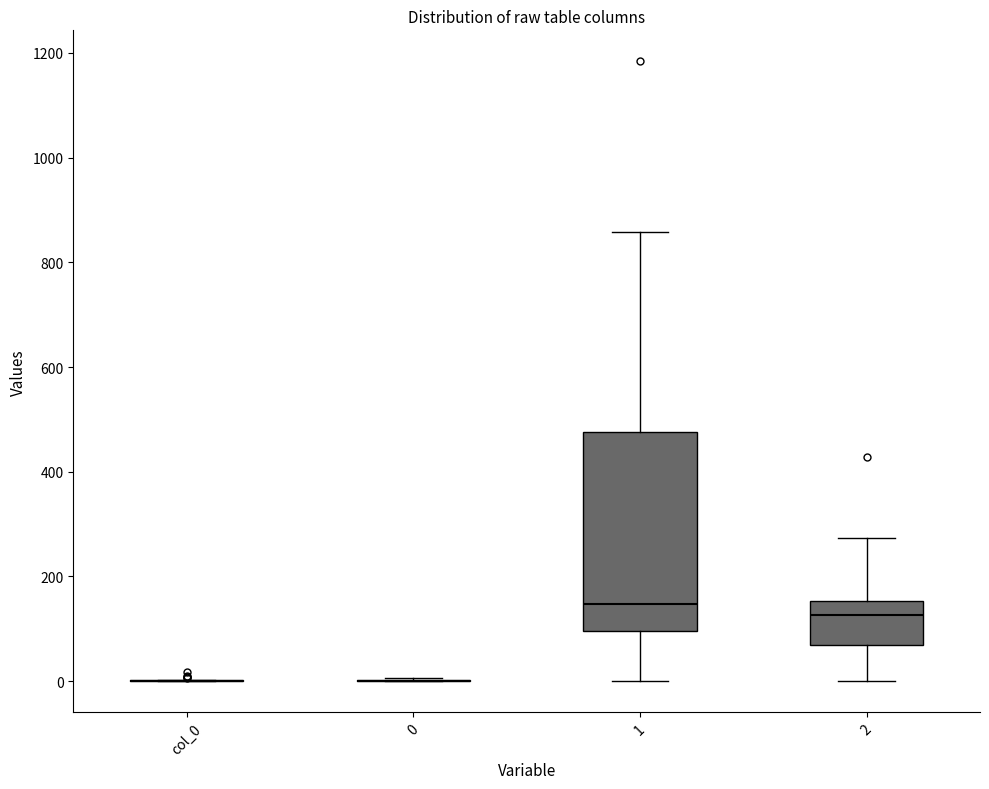

Reading left to right, transcribe this box plot: for each box, give where its median line is, the range the box spans, and where its two whiskers end, as read against the y-axis. The values are not printed on the chart, so give them approximately, as read against the axis.

col_0: box collapsed to a line at 0, whiskers 0 to 0
0: box collapsed to a line at 0, whiskers 0 to 0
1: median 140, box 100 to 480, whiskers 0 to 860
2: median 120, box 60 to 160, whiskers 0 to 280